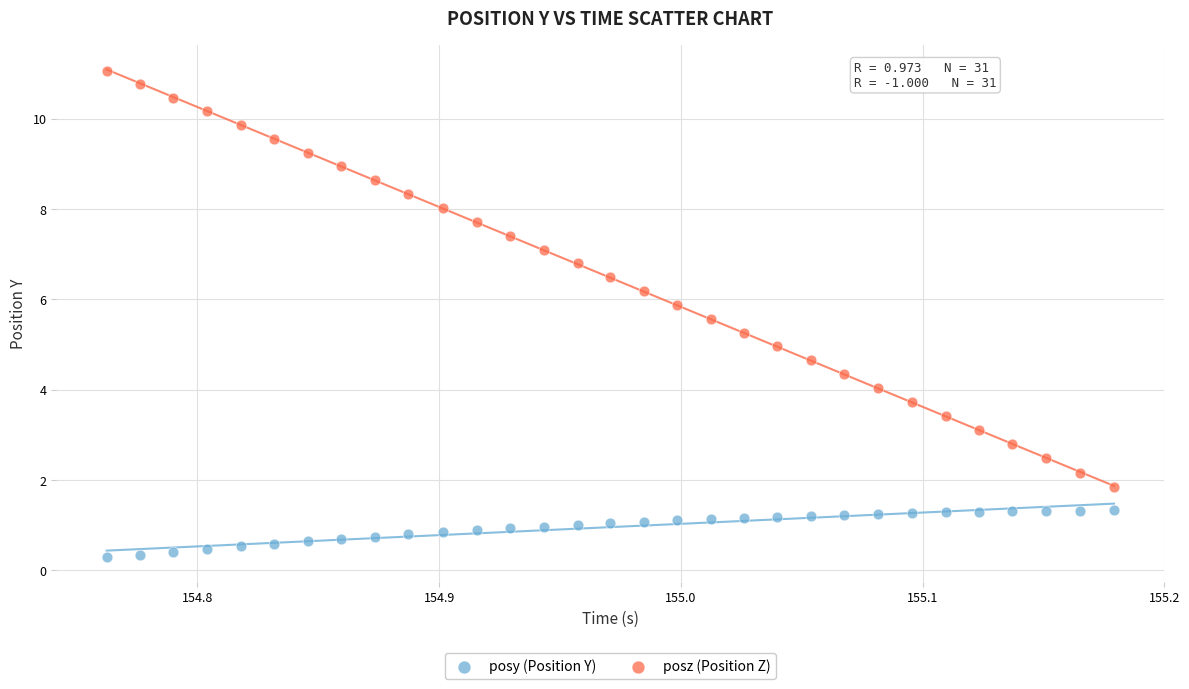

Which series has the widest spread of Y values?

posz (Position Z)